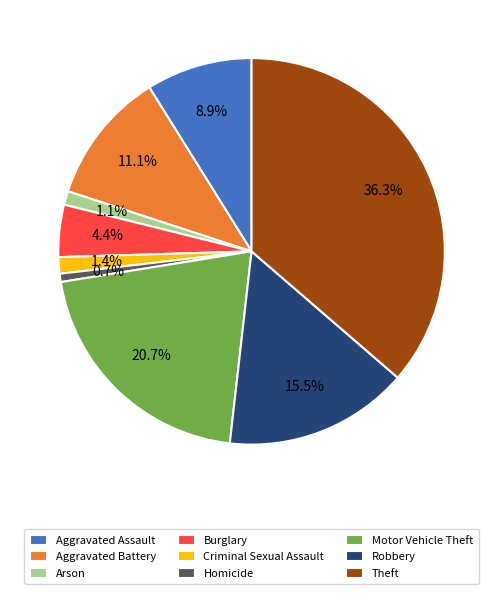

Between Homicide and Criminal Sexual Assault, which is larger?

Criminal Sexual Assault